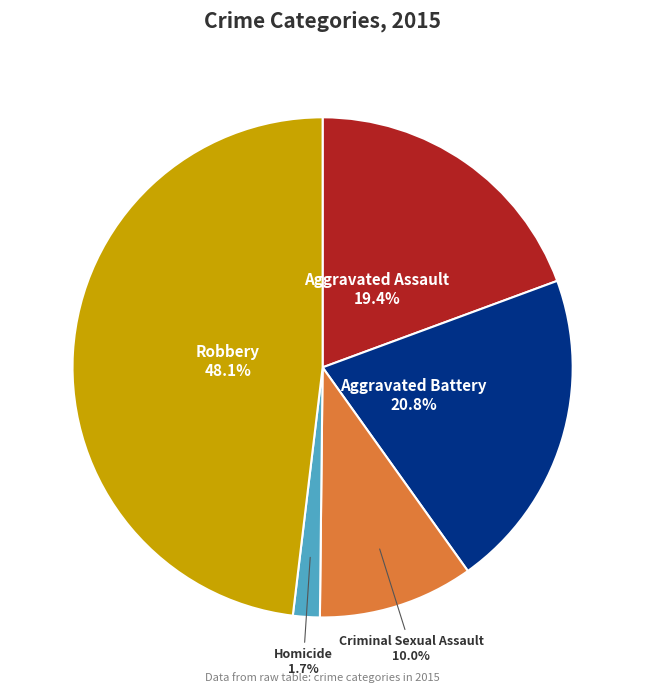

How much of the chart is everything except Homicide?

98.3%